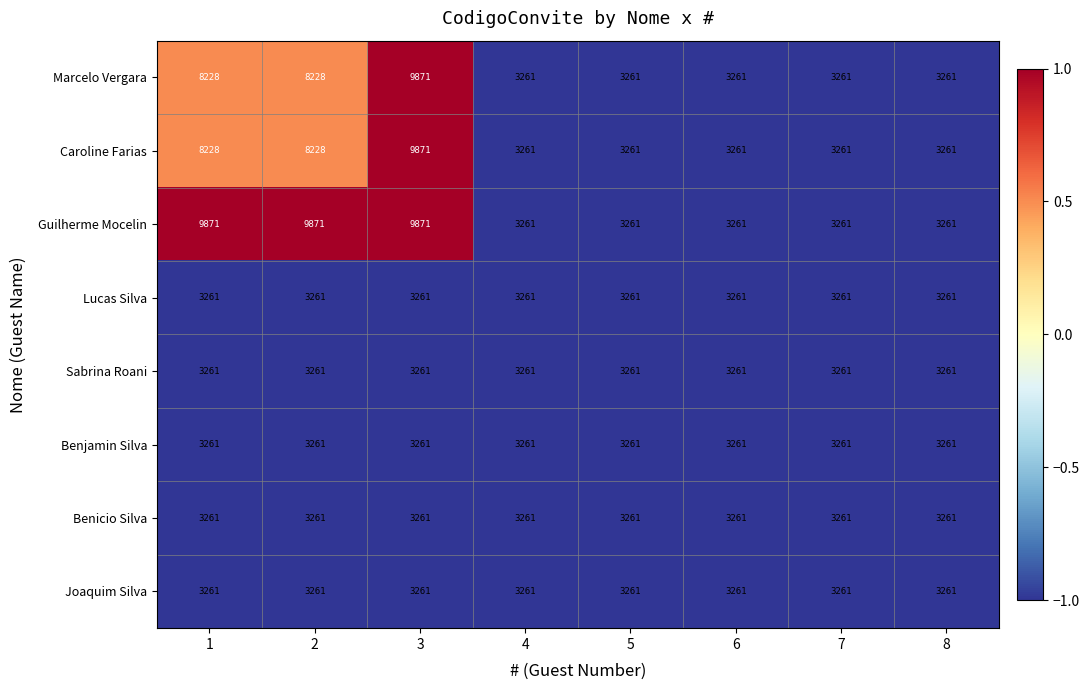

At how many categories does at least one series exceed 9813?

3